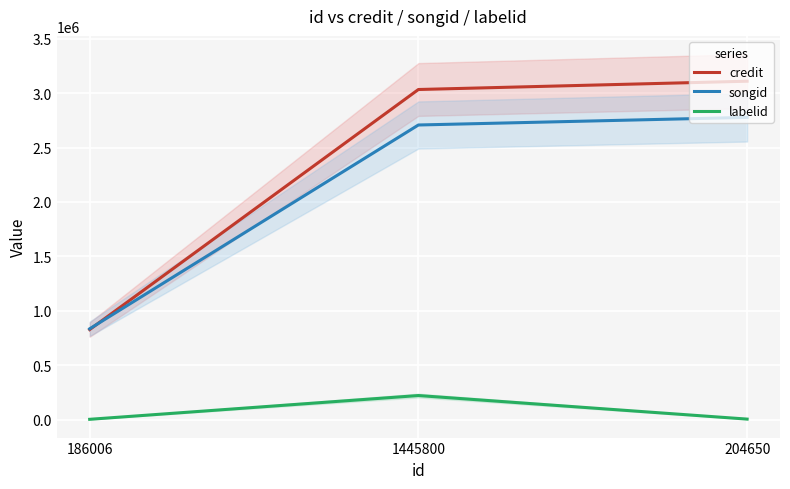

What is the difference between the maximum and minimum values in the labelid series?

218529